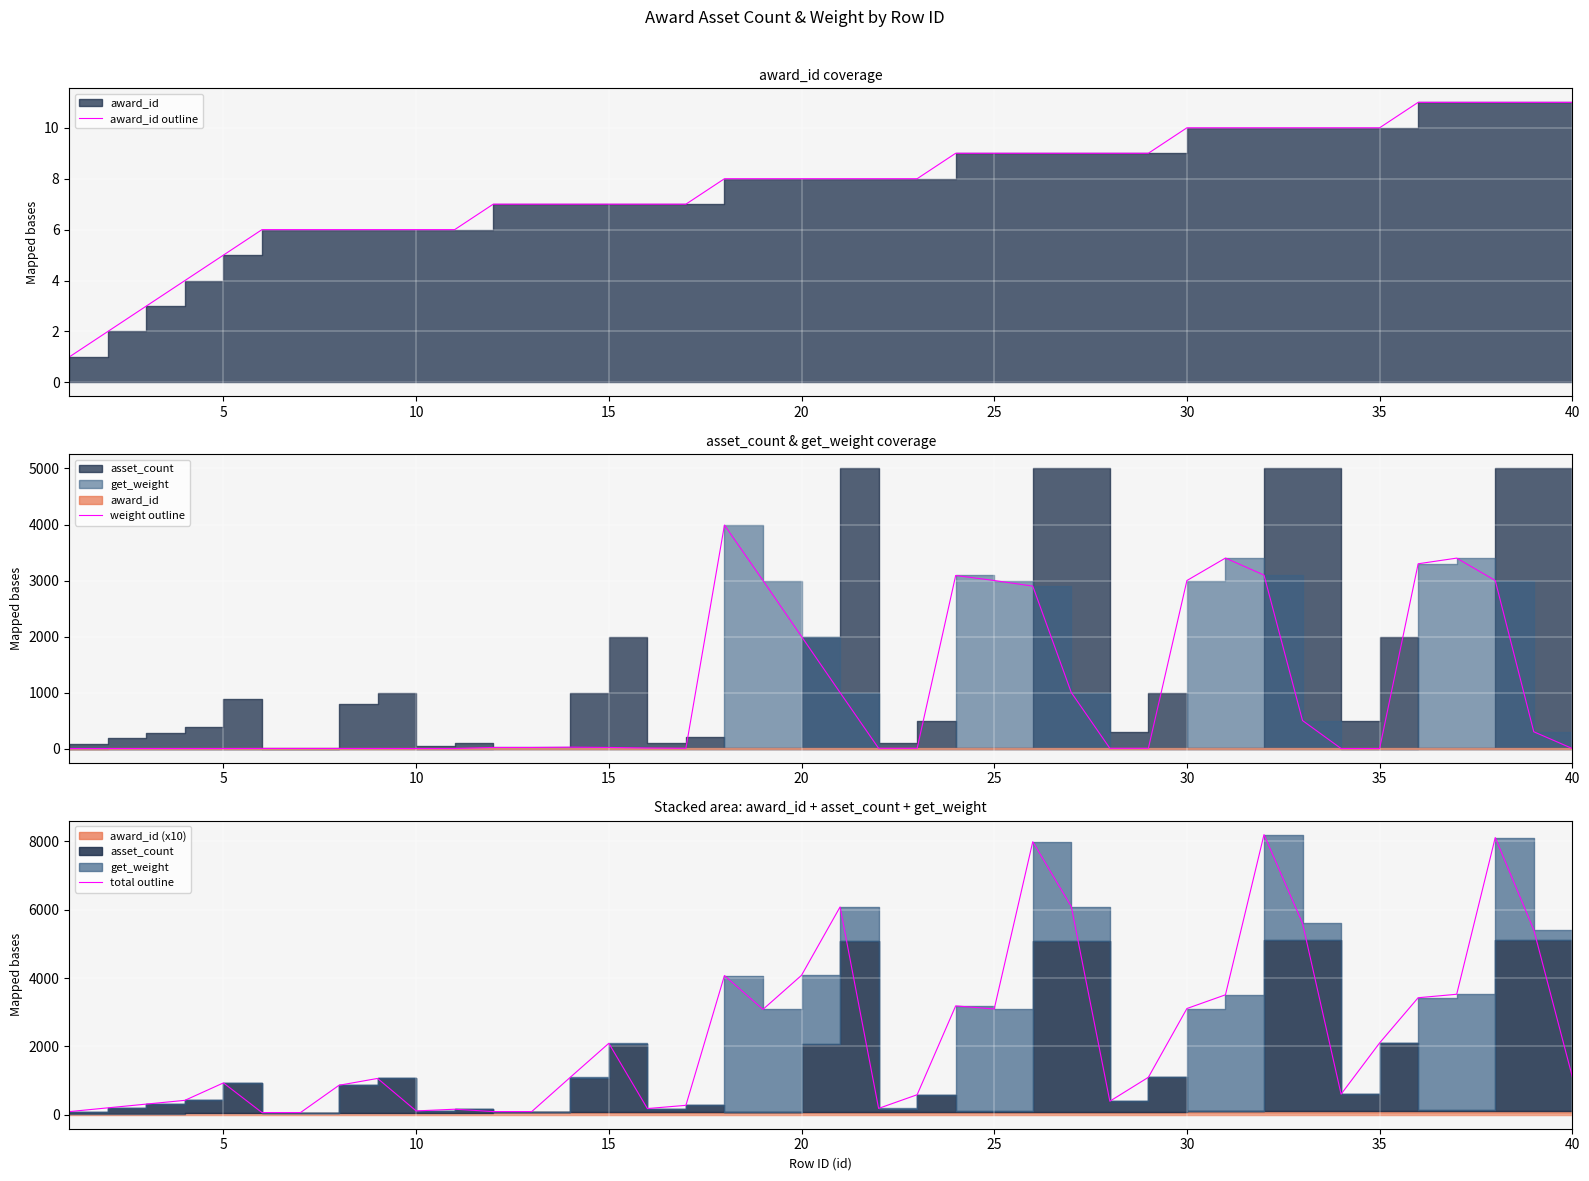

Is the value of award_id outline at 11 greater than the value of total outline at 31?

No